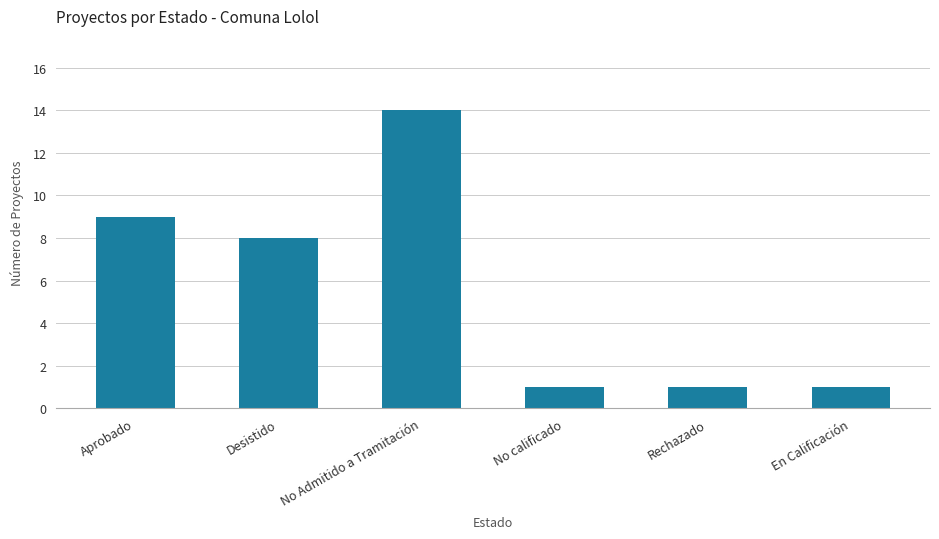

What is the ratio of the value at Aprobado to the value at No Admitido a Tramitación?

0.6